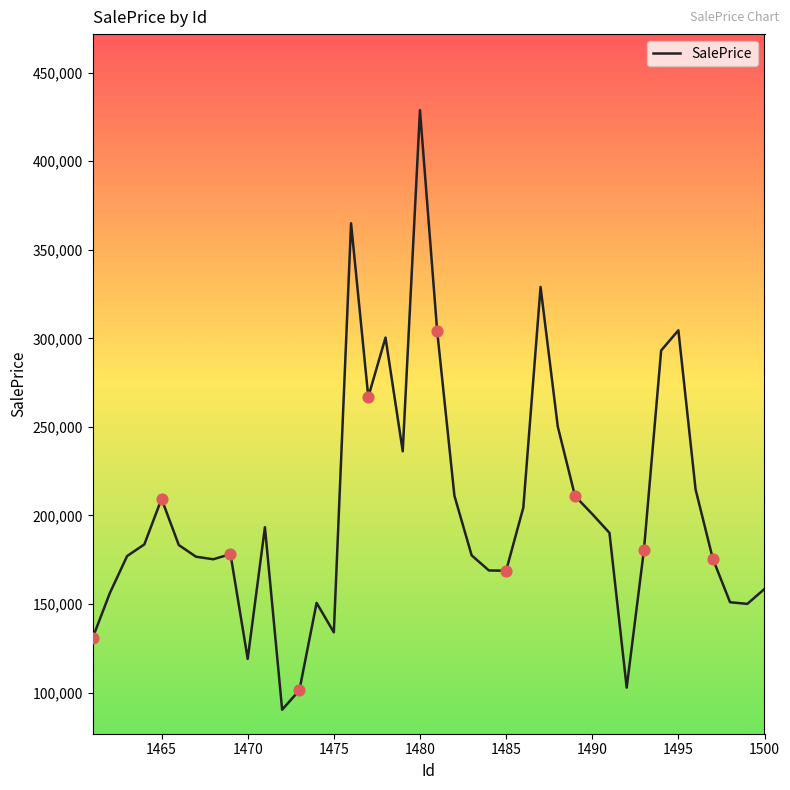

What is the maximum value shown in the chart?

428831.1